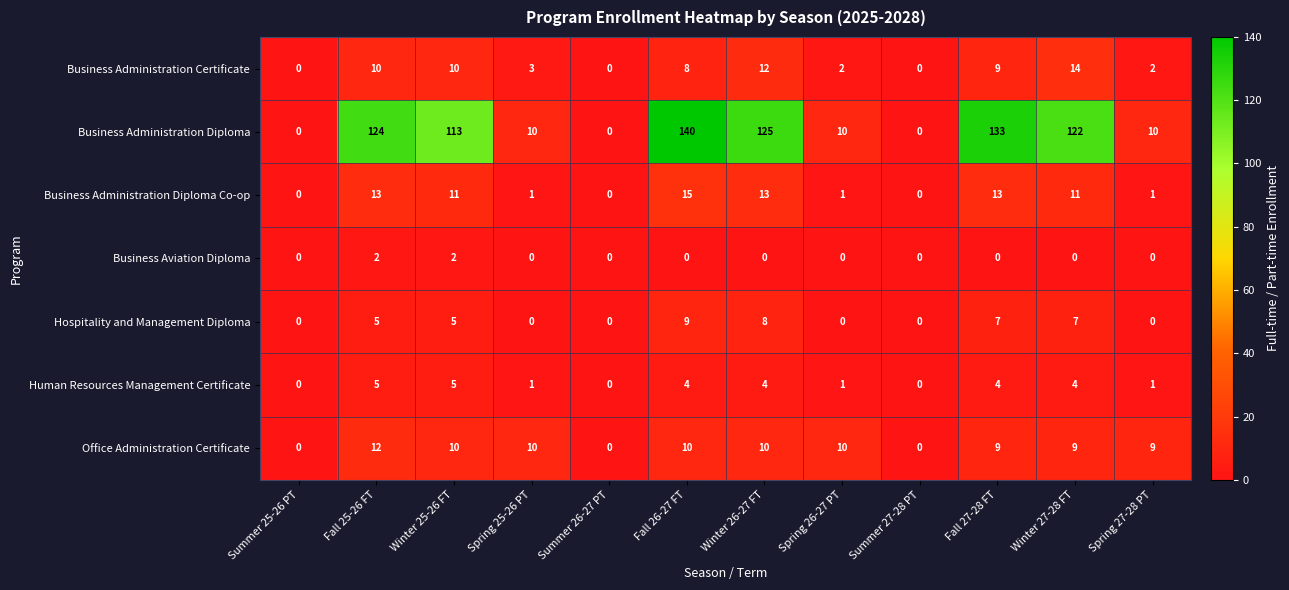

How many Human Resources Management Certificate values are between 1 and 4?

7